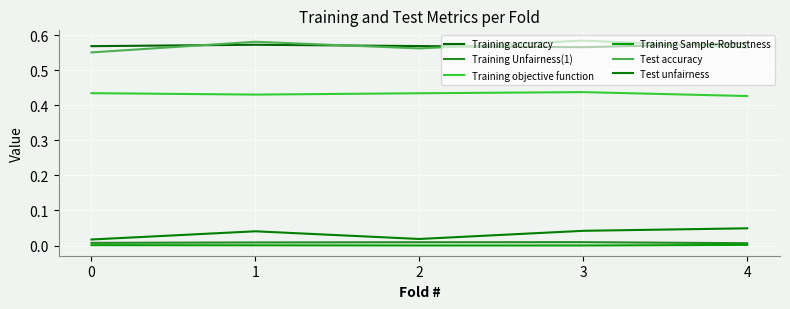

List the labels in order of Training accuracy value, largest first.

4, 1, 2, 0, 3